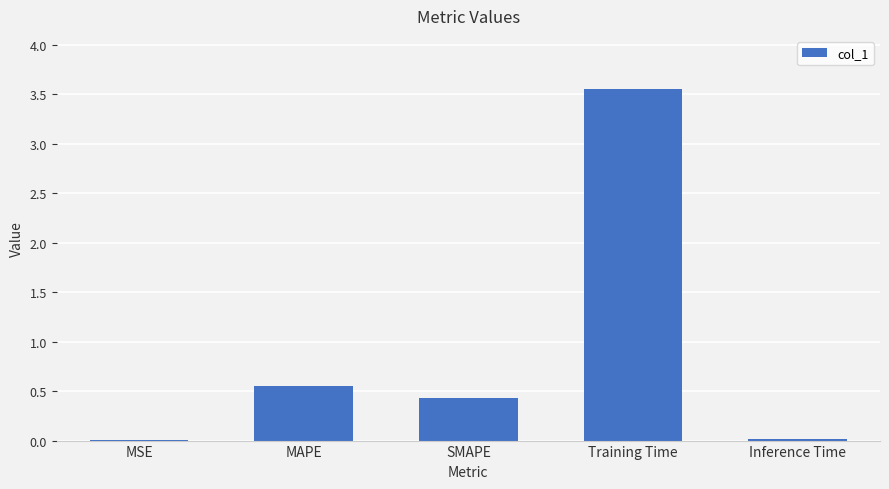

What is the average value?

0.9